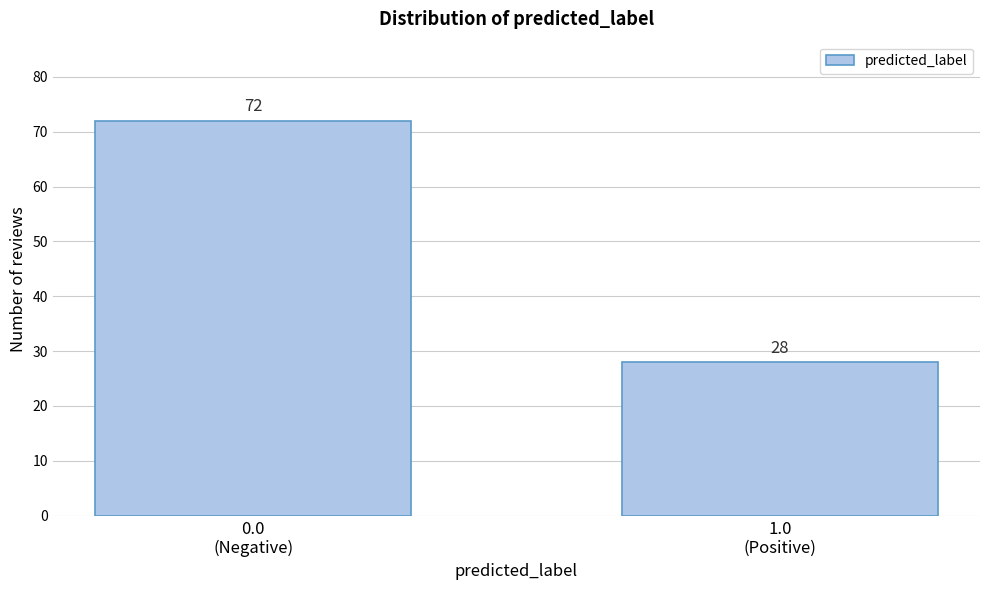

Reading right to left, what are all the values shown in this chart?

28	72